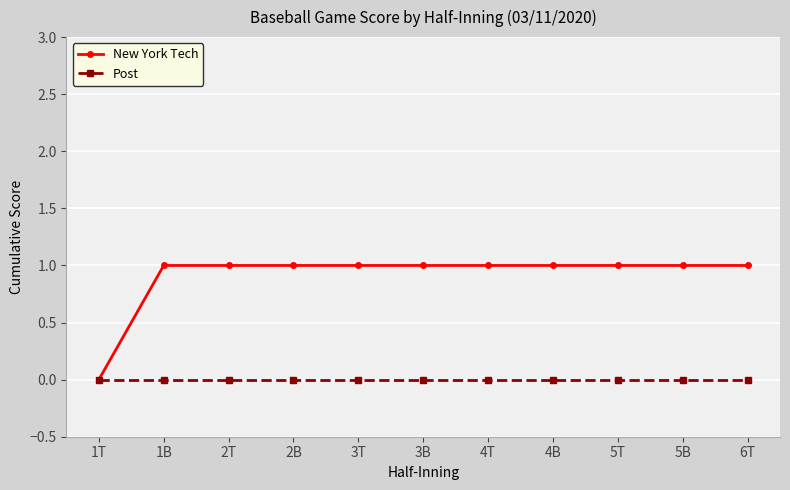

What is the label of the 8th point from the left?

4B